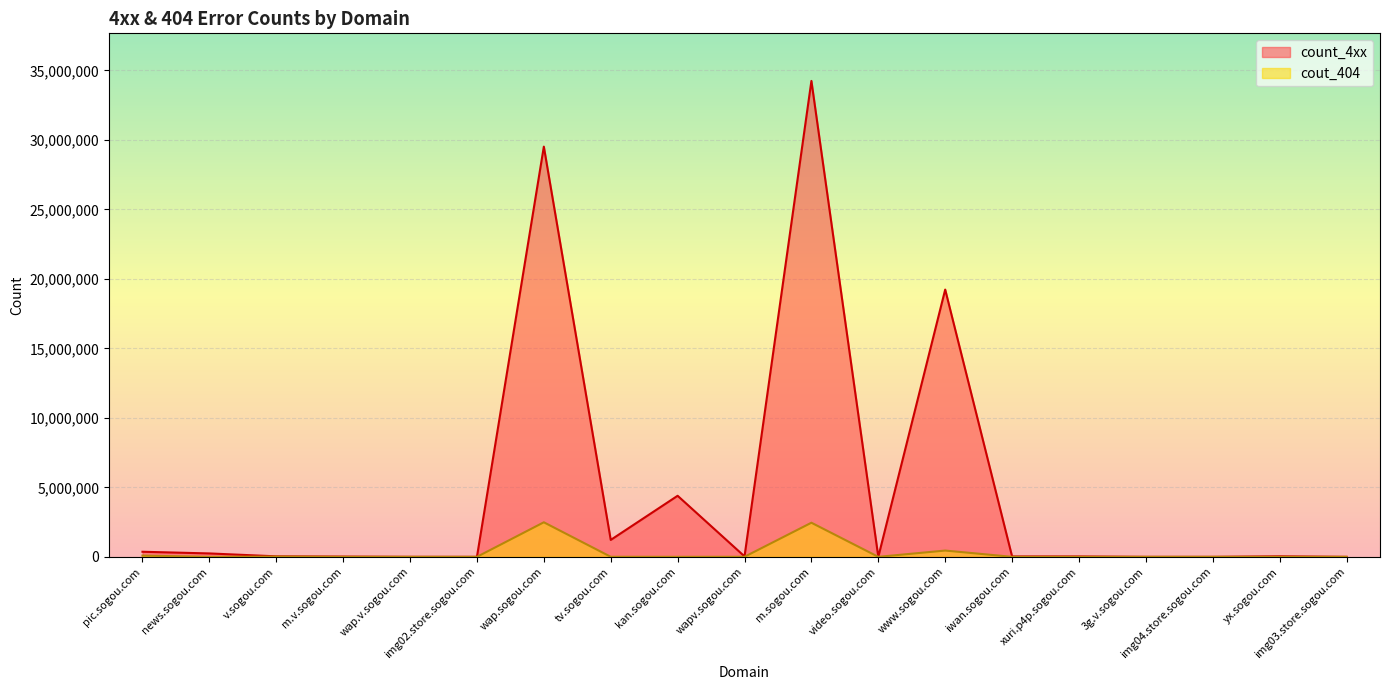

How many interior local peaks does the cout_404 series have?

5